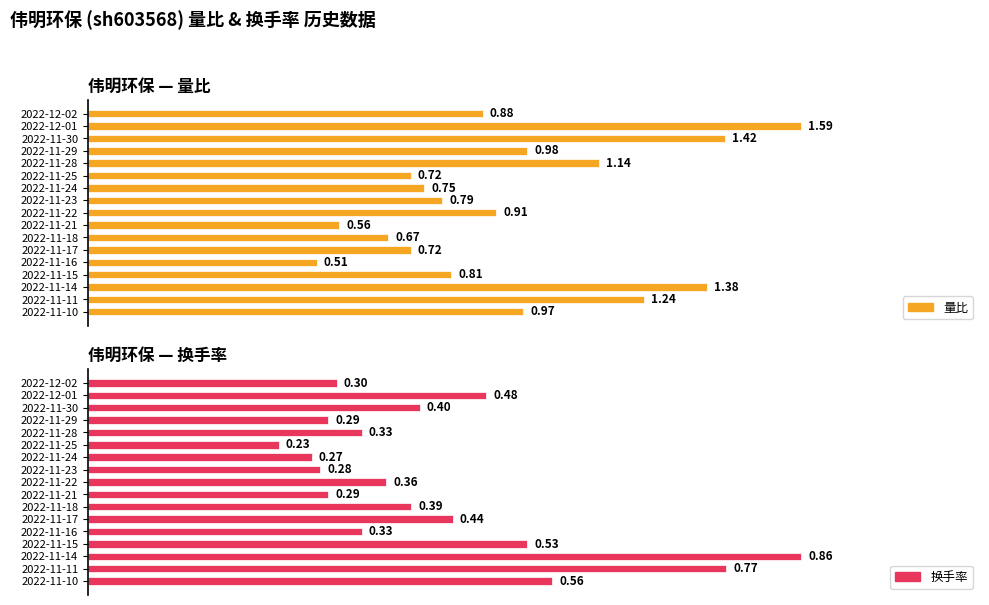

Is the value of 量比 at 2022-11-28 greater than the value of 换手率 at 2022-11-21?

Yes